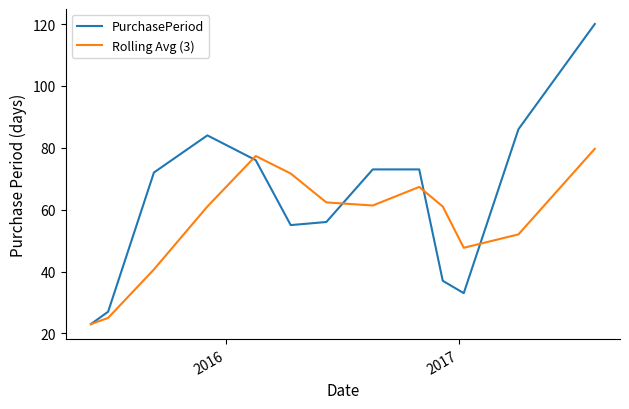

What is the difference between the second highest and minimum values in the PurchasePeriod series?

63.0